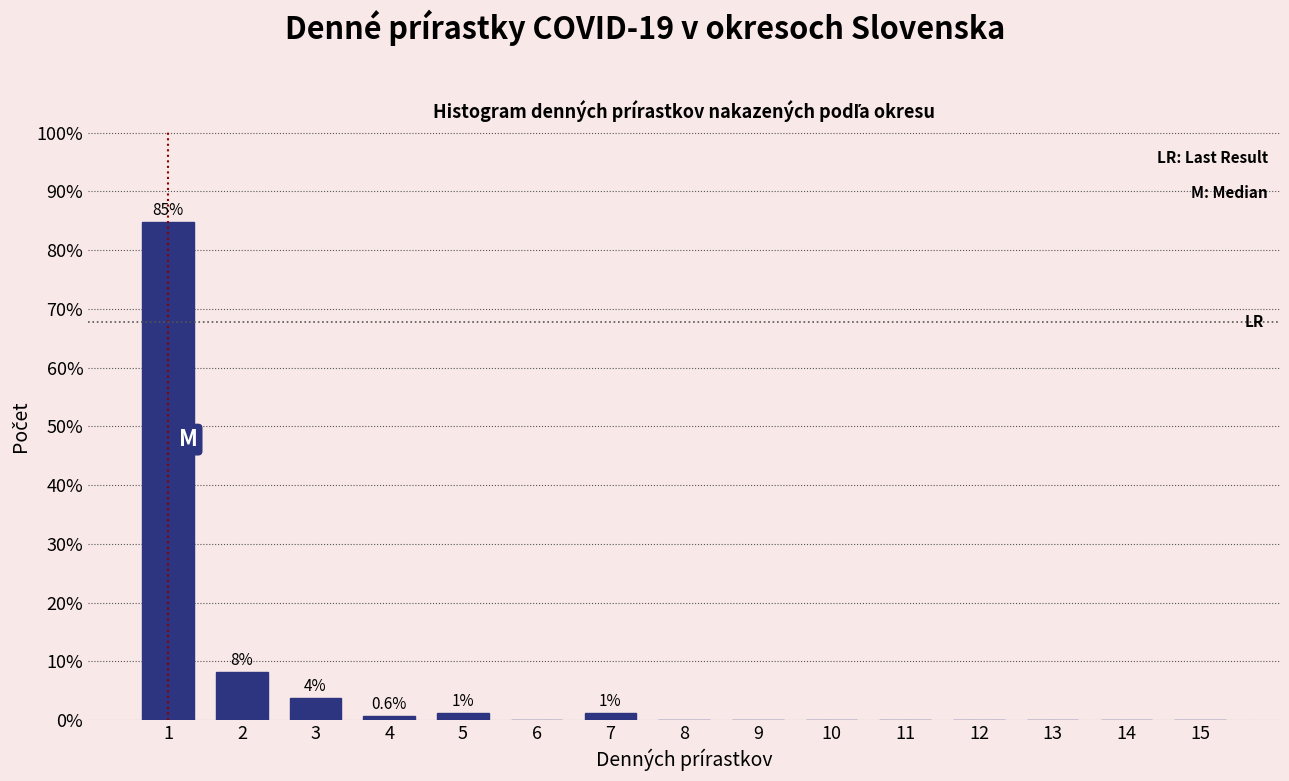

Over which range of the x-axis is the bar tallest?

0.5 to 1.5